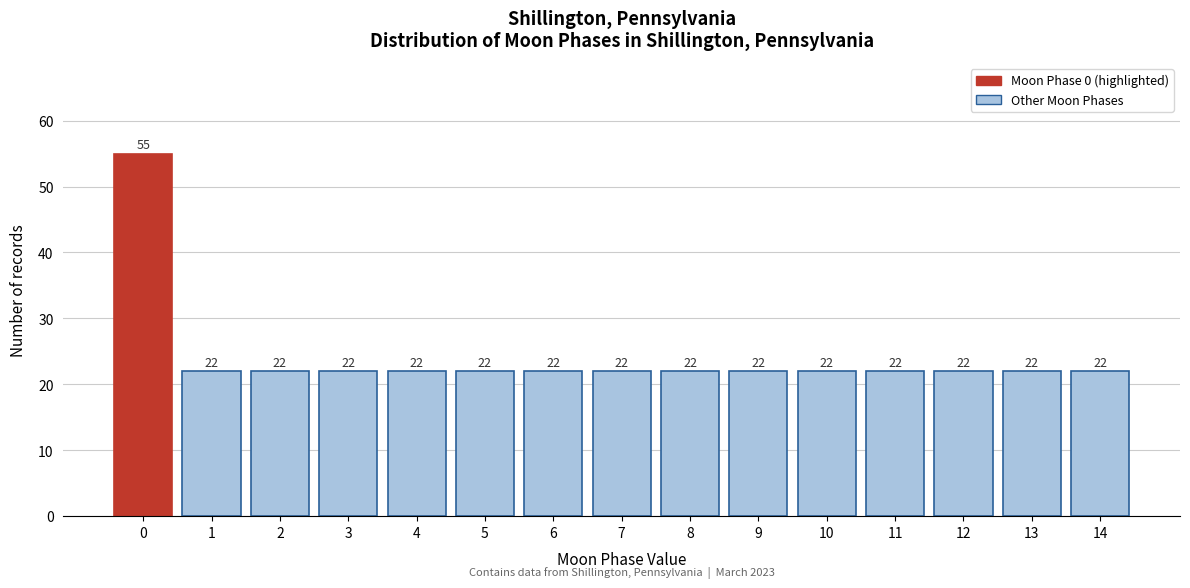

Reading right to left, what are all the values shown in this chart?

14=22	13=22	12=22	11=22	10=22	9=22	8=22	7=22	6=22	5=22	4=22	3=22	2=22	1=22	0=55